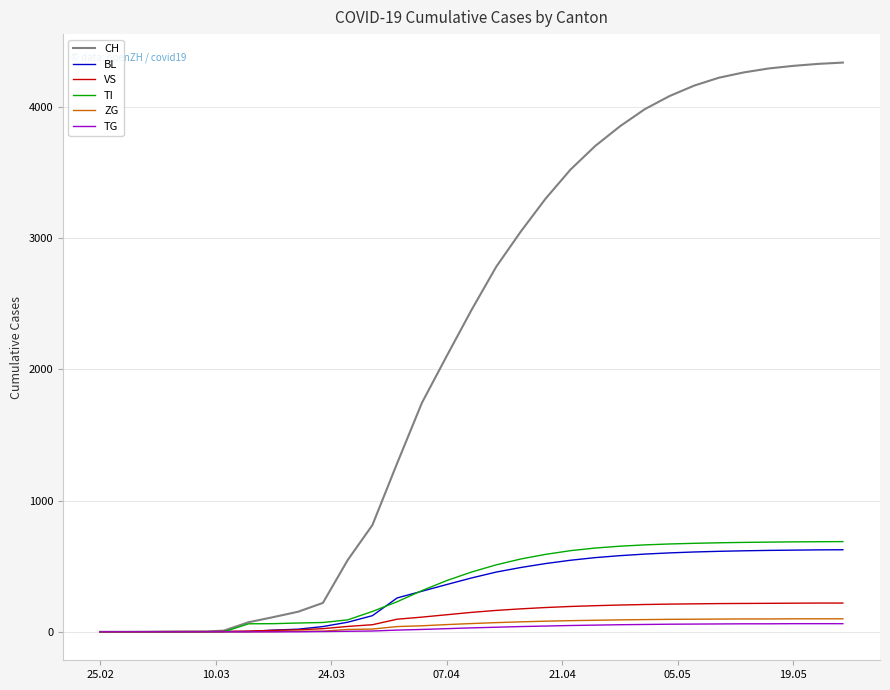

Which series has the widest spread of values?

CH